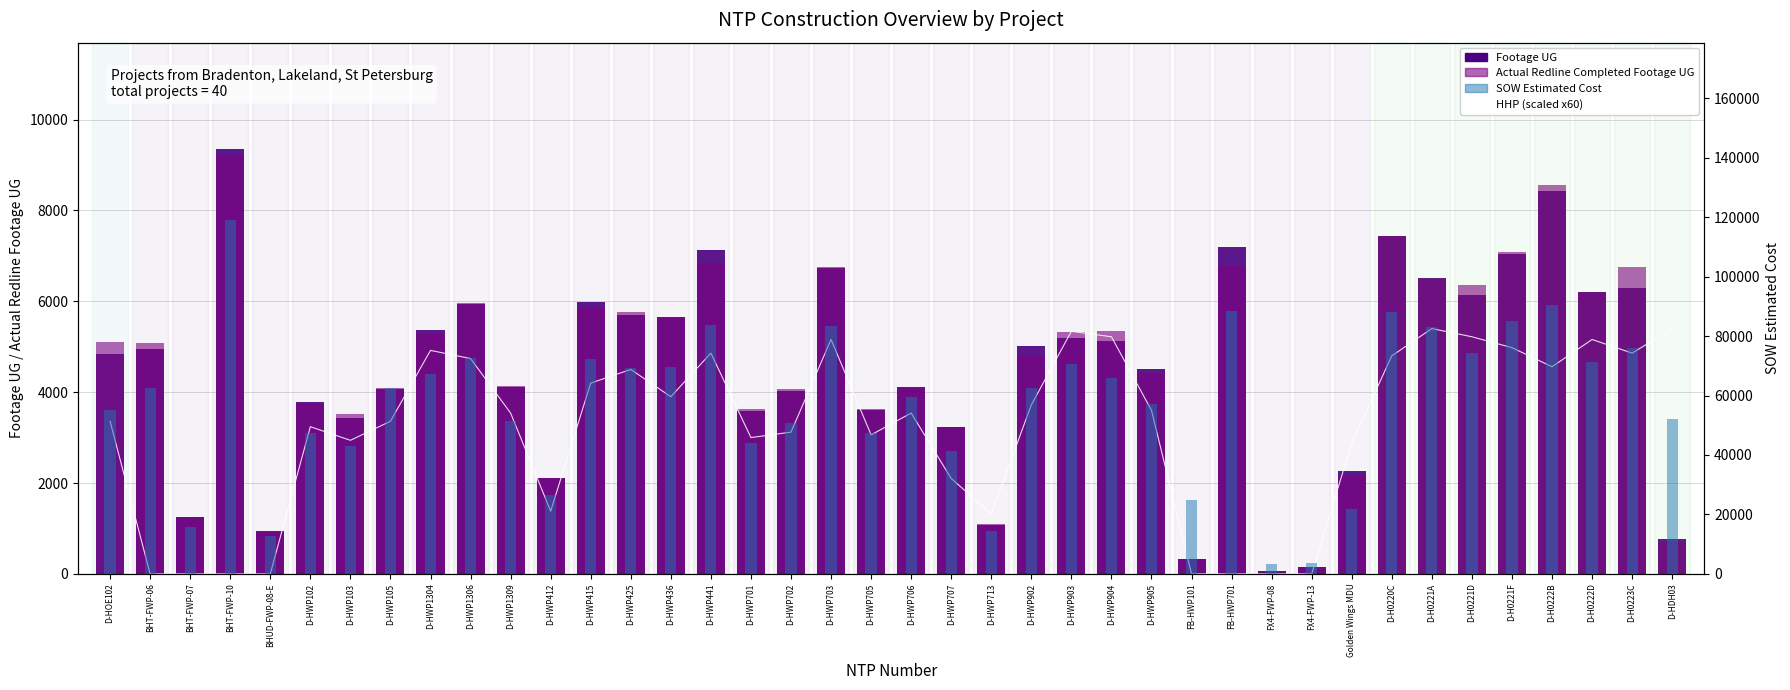

What is the spread (max minus min) of values at D-HWP415?

67918.0